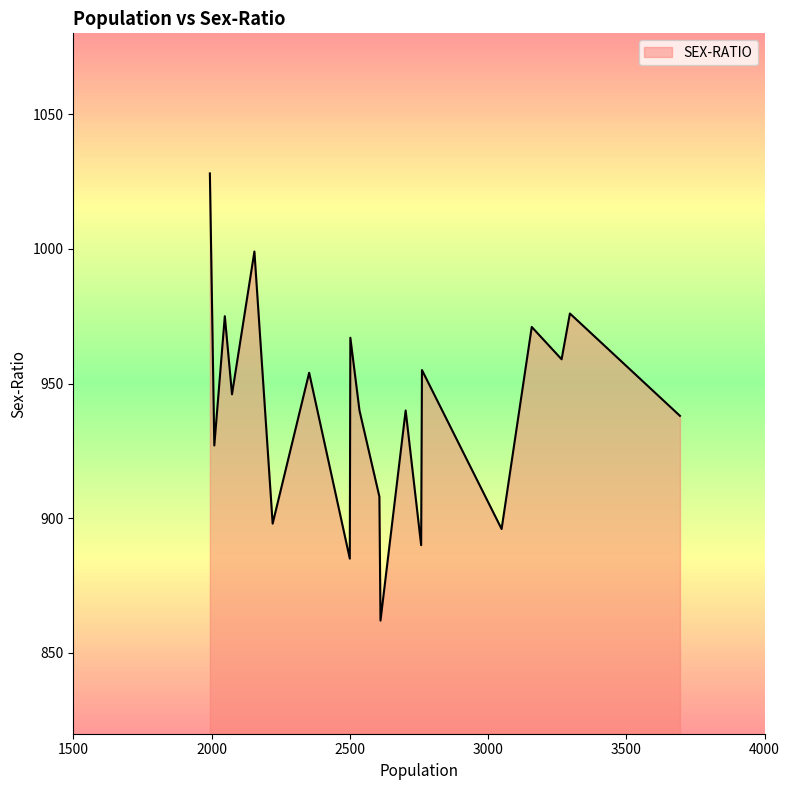

What is the sum of all values?

18814